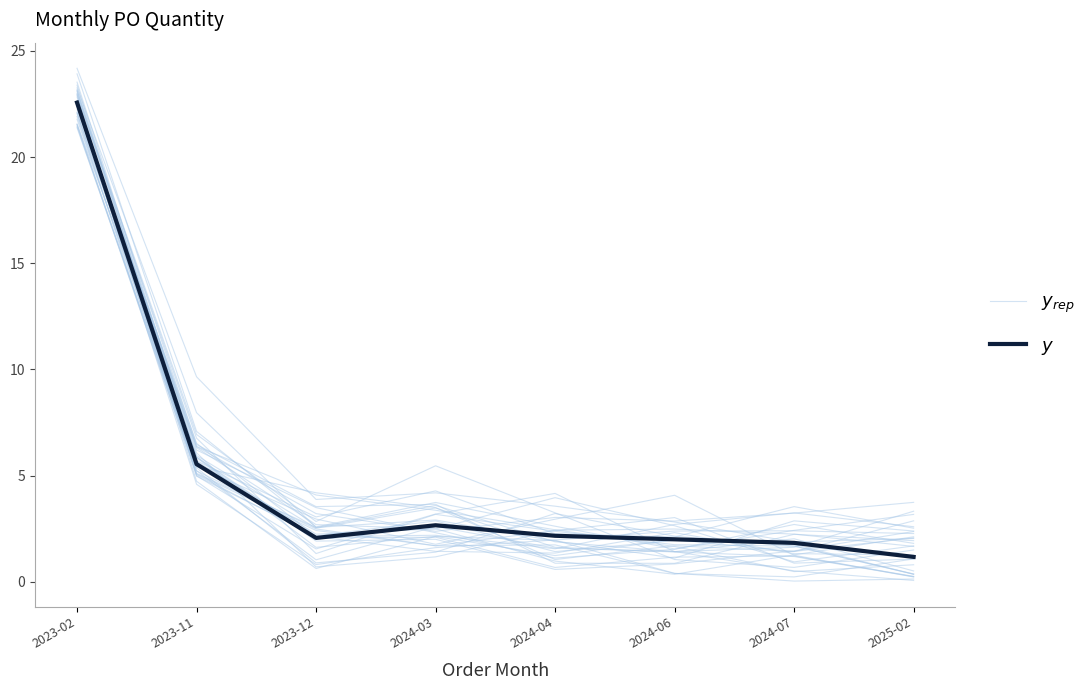

What is the difference between the $y_{rep}$ values at 2024-06 and 2023-02?

21.0